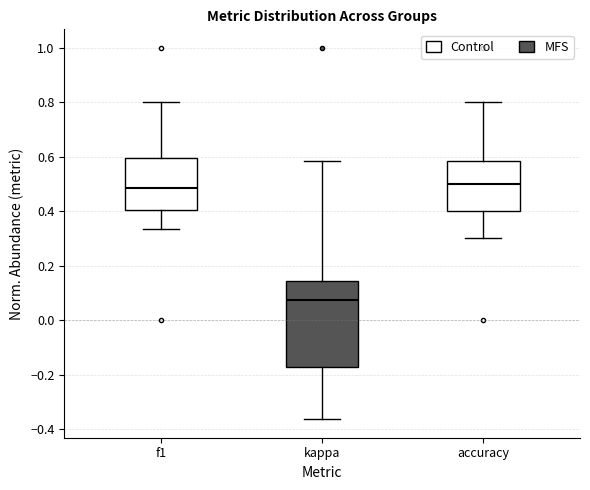

Reading left to right, transcribe this box plot: for each box, give where its median line is, the range the box spans, and where its two whiskers end, as read against the y-axis. The values are not printed on the chart, so give them approximately, as read against the axis.

f1: median 0.48, box 0.40 to 0.60, whiskers 0.34 to 0.80
kappa: median 0.08, box -0.18 to 0.14, whiskers -0.36 to 0.58
accuracy: median 0.50, box 0.40 to 0.58, whiskers 0.30 to 0.80